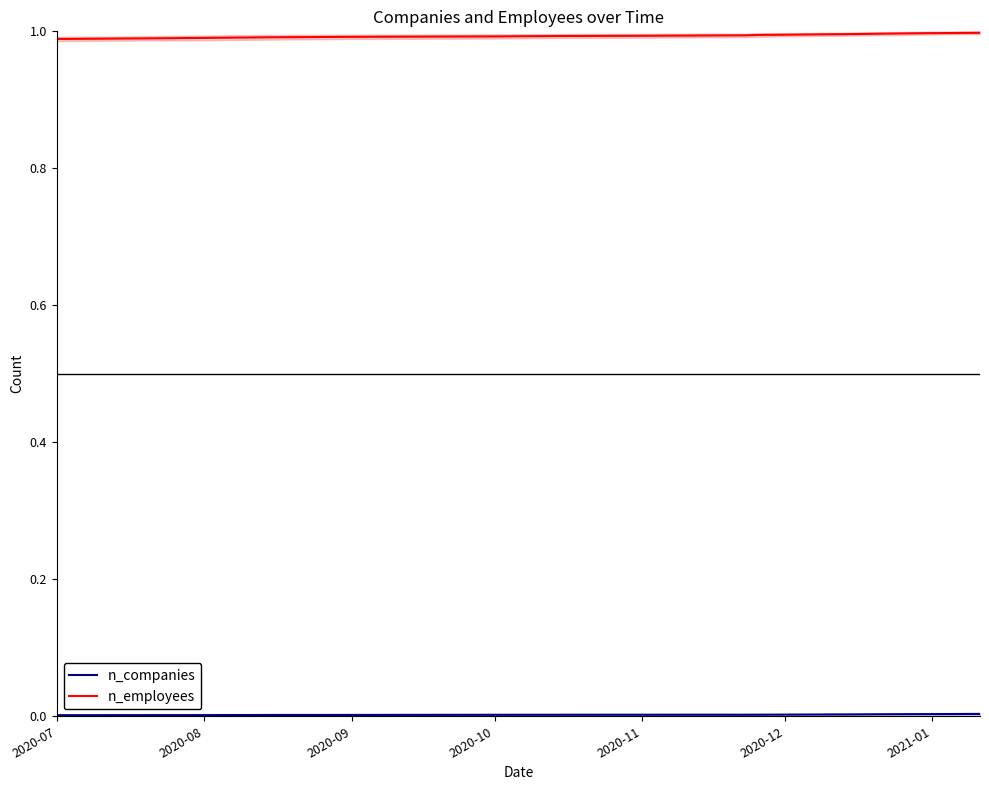

The value of n_employees at 2020-08 is 1.0. True or false?

True